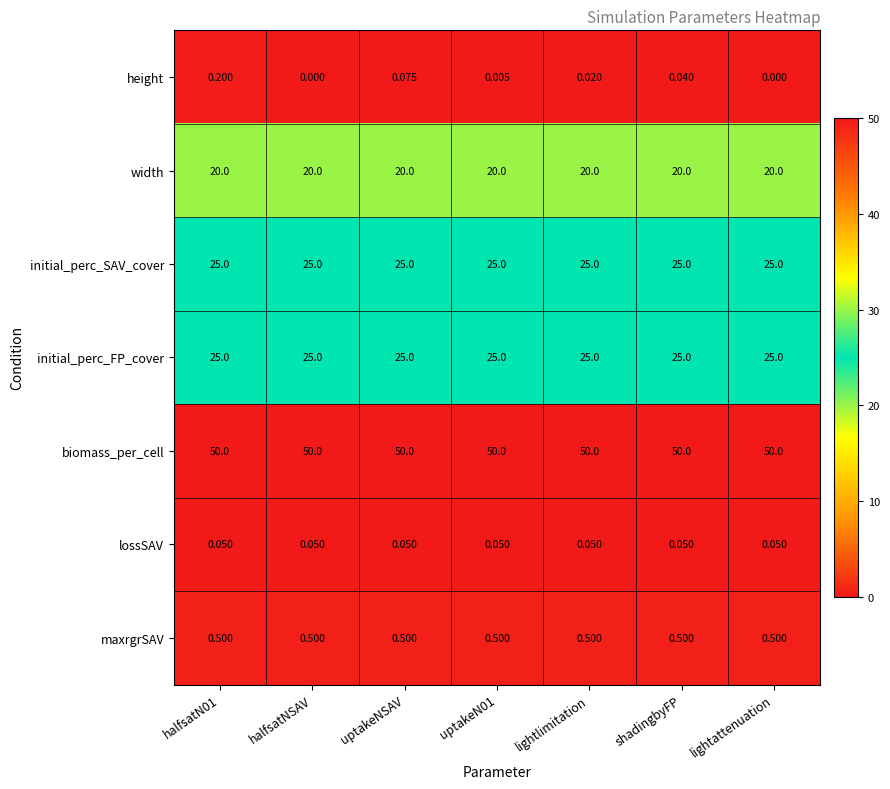

Which series has the widest spread of values?

height